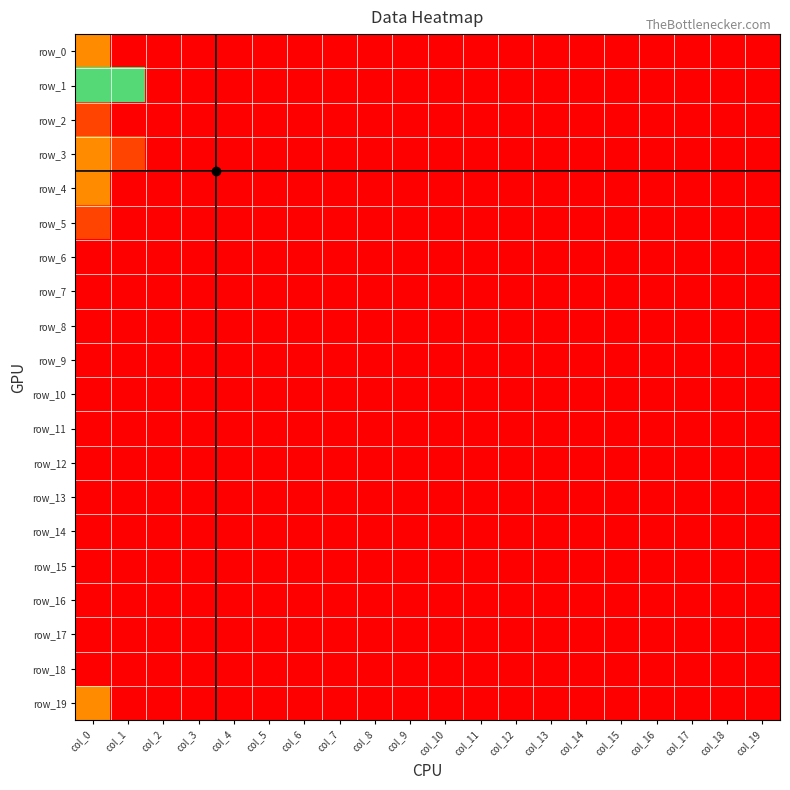

Which series has the largest range (max minus min)?

row_0